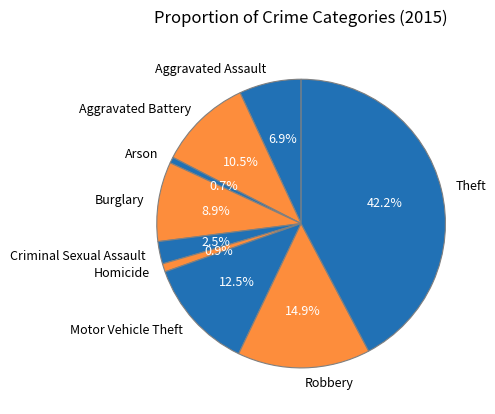

How many segments does this pie chart have?

9